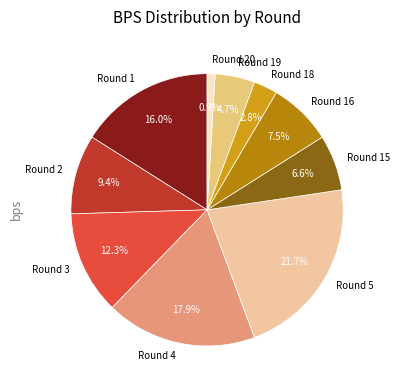

Is it true that Round 3 is 19% of the pie?

False